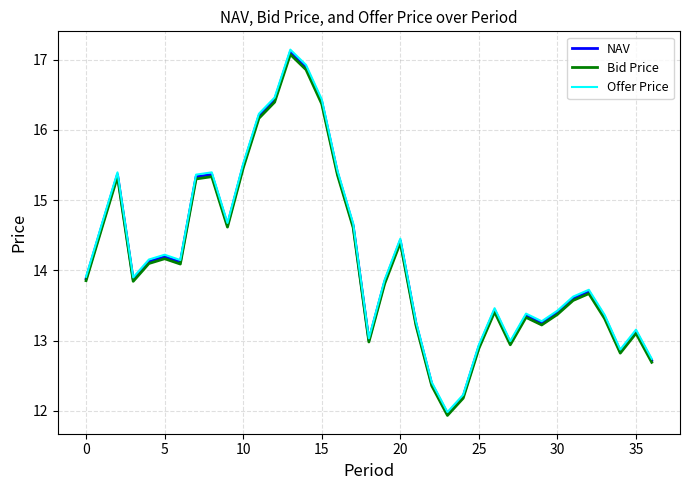

What is the minimum value for NAV?

12.0